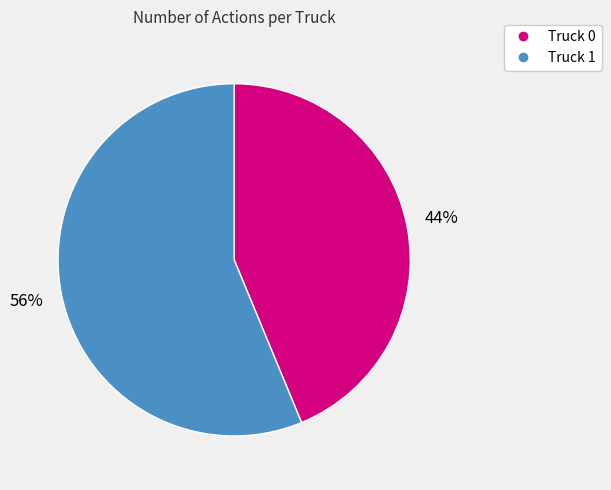

Is the sum of Truck 1 and Truck 0 greater than half?

Yes